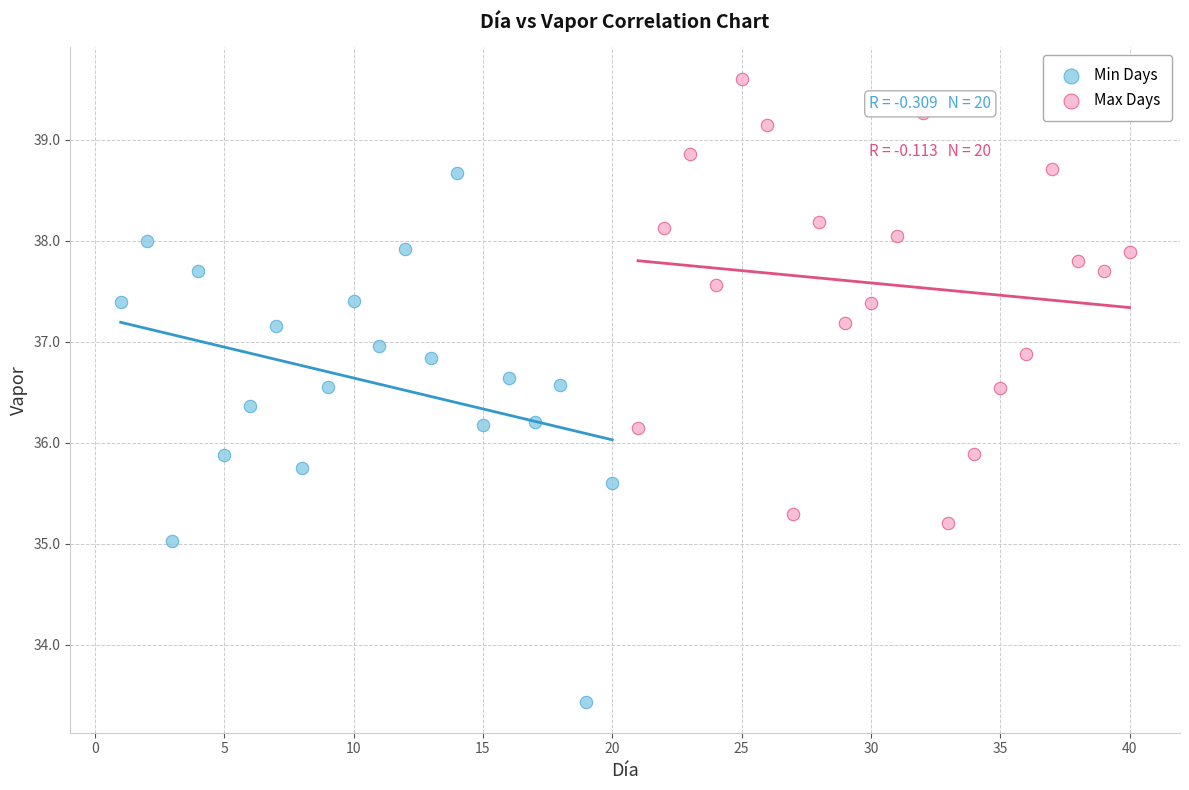

Which series contains the lowest Y value?

Min Days